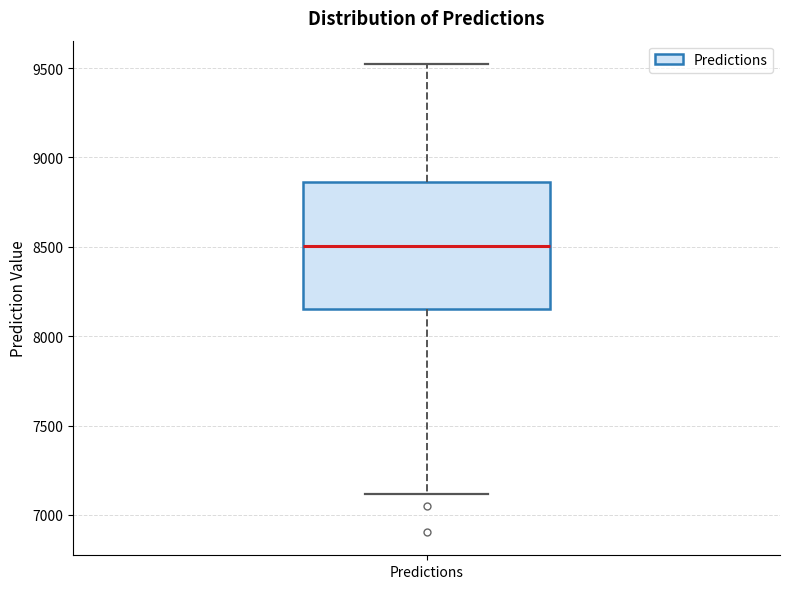

Transcribe this box plot: give where the median line is, the range the box spans, and where the two whiskers end, as read against the y-axis. The values are not printed on the chart, so give them approximately, as read against the axis.

median 8500, box 8150 to 8850, whiskers 7100 to 9500